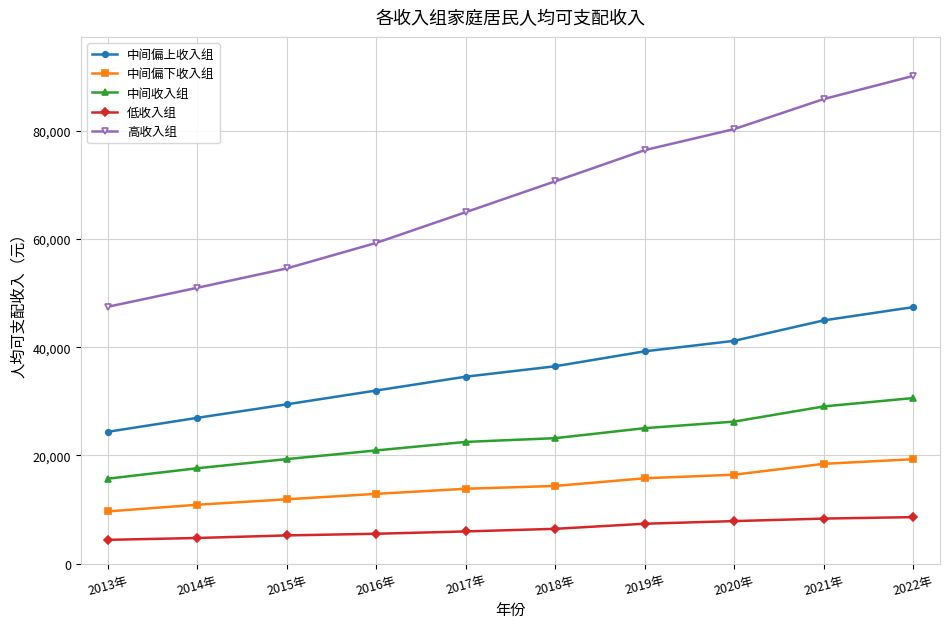

Is it true that 高收入组 equals 62961.2 at 2013年?

False